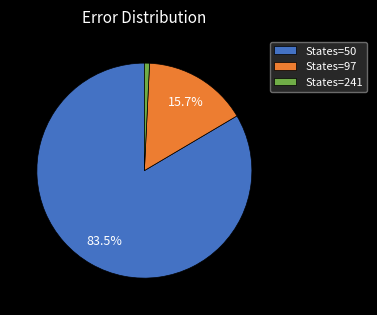

How much of the chart is everything except States=50?

16.5%